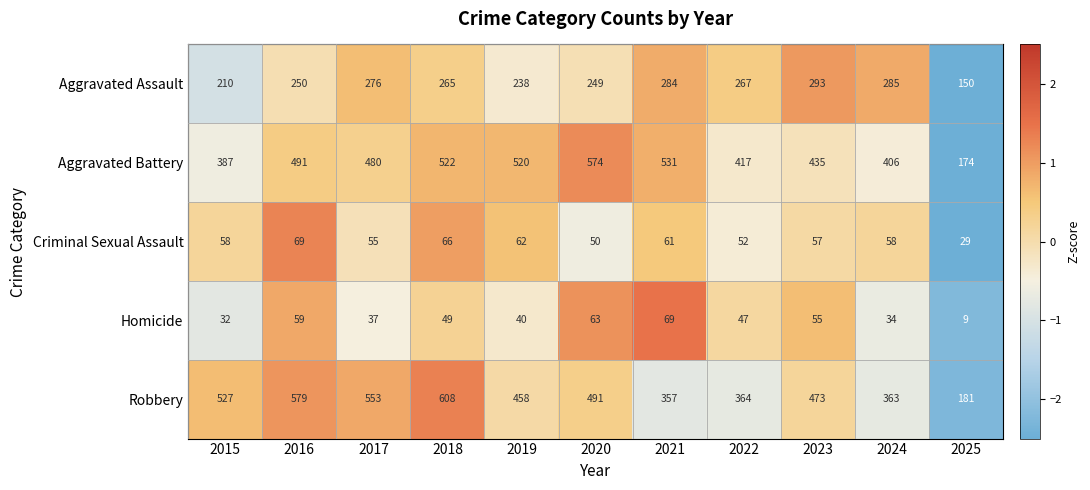

At which label does Homicide first exceed 47?

2016